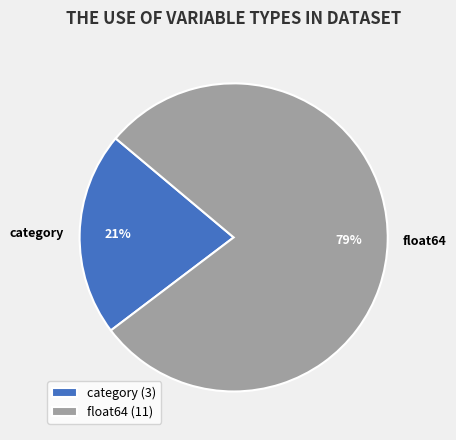

Which slice is the smallest?

category